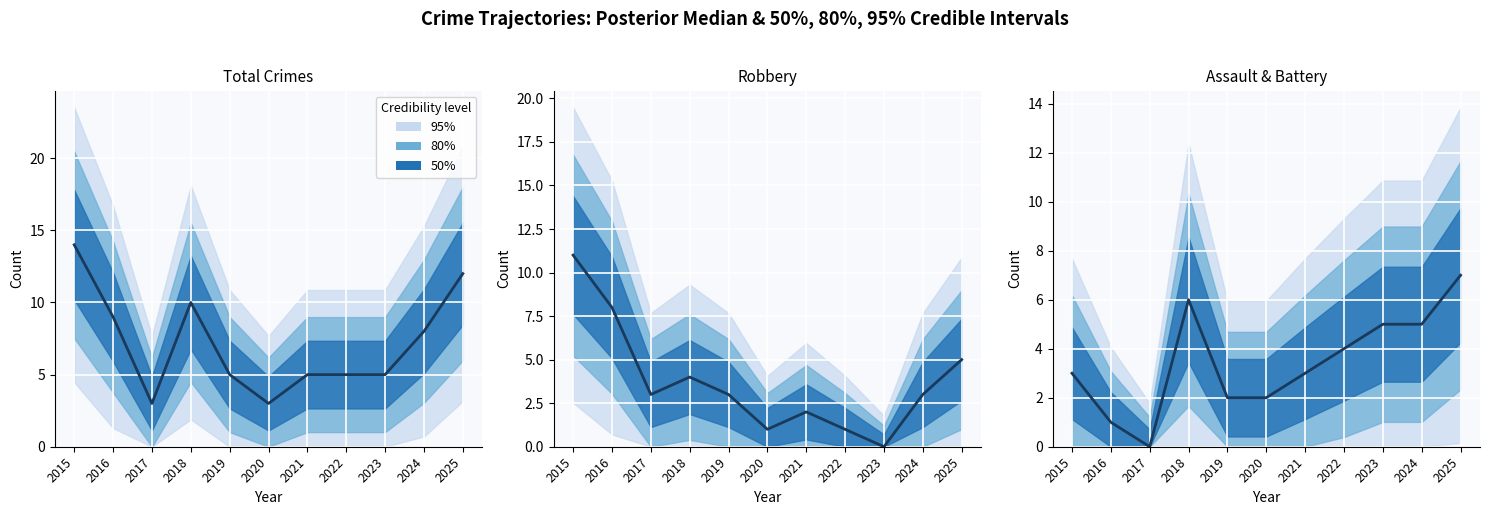

Is this an area chart (filled region under the line)?

No